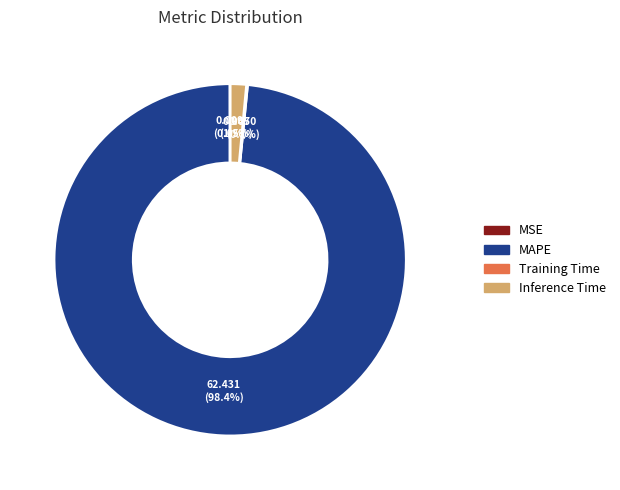

Does MAPE account for over 50% of the chart?

Yes